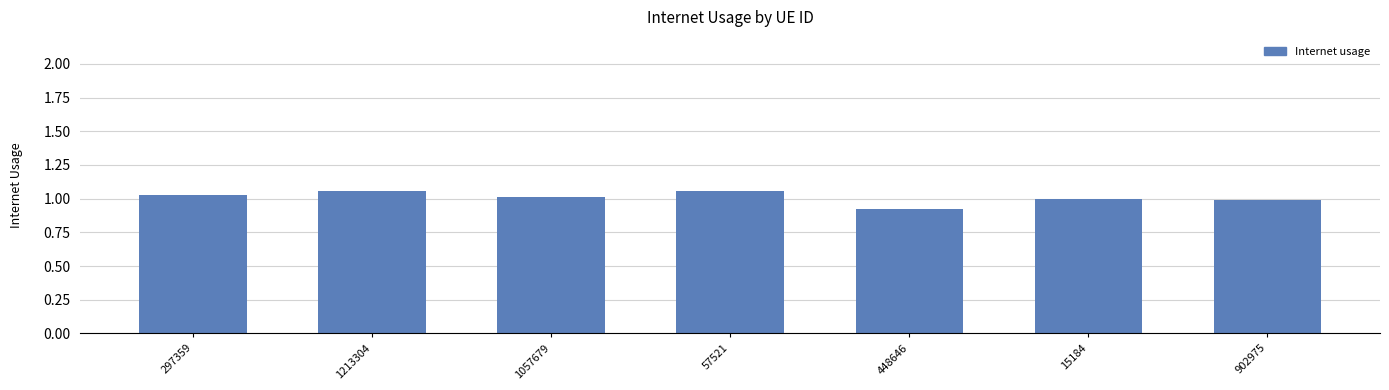

At which label does the data first exceed 1?

297359